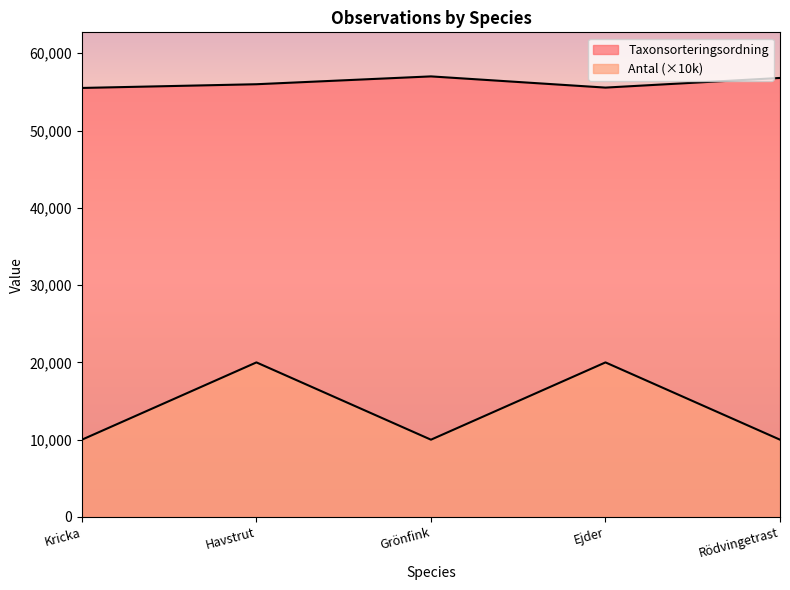

What is the difference between the second highest and second lowest values in the Antal series?

10000